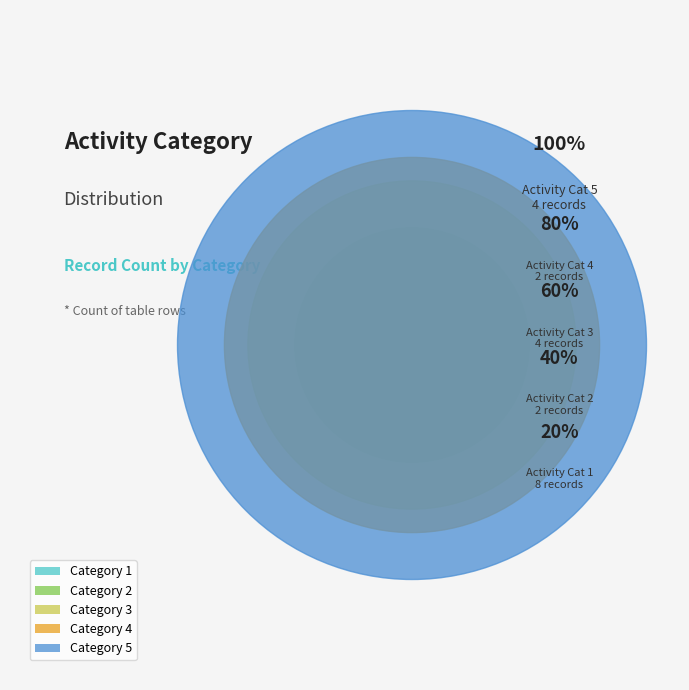

Rank the categories by value from highest to lowest.

1, 3, 5, 2, 4